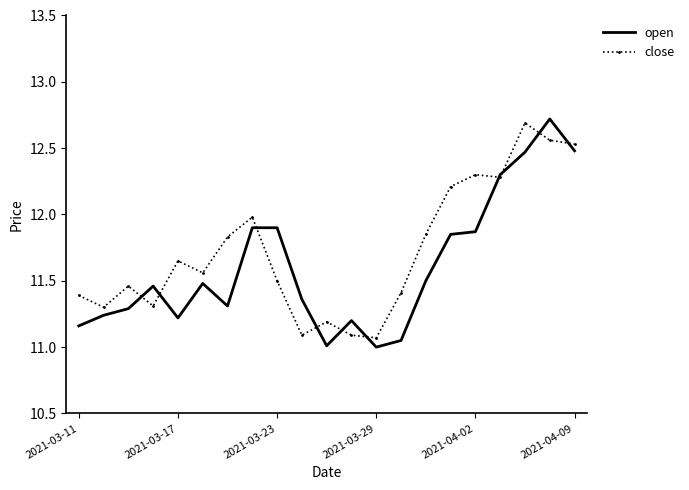

What is the difference between the second highest and minimum values in the close series?

1.5